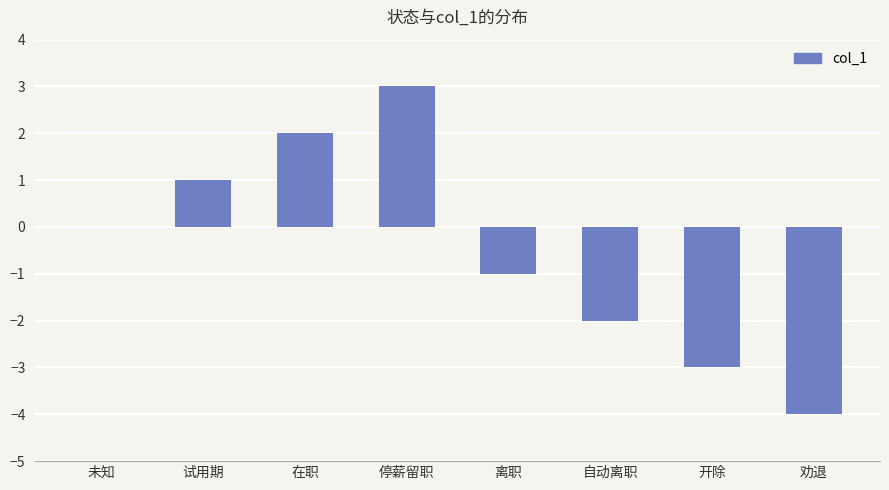

What is the sum of all values?

-4